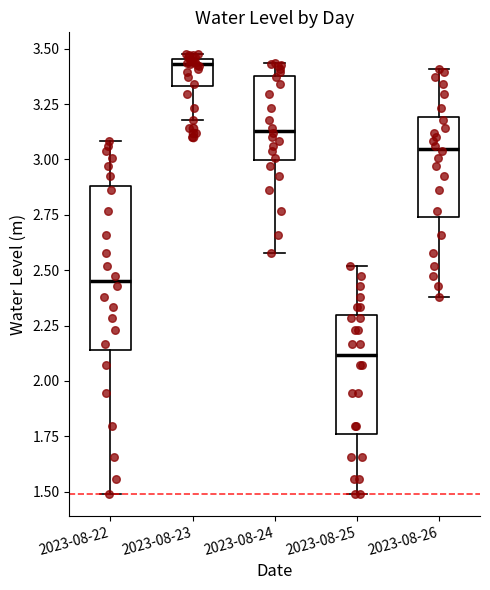

Where is the lower edge of the box for 2023-08-23 on the y-axis? The values are not printed on the chart, so give them approximately, as read against the axis.

3.35